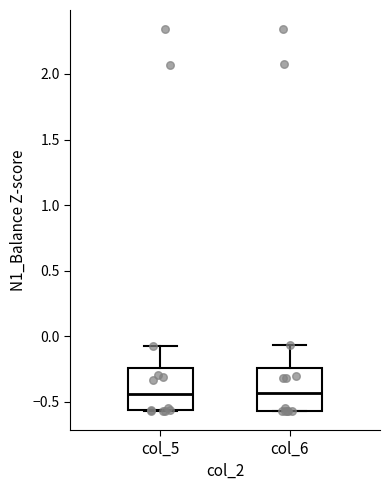

Reading left to right, transcribe this box plot: for each box, give where its median line is, the range the box spans, and where its two whiskers end, as read against the y-axis. The values are not printed on the chart, so give them approximately, as read against the axis.

col_5: median -0.45, box -0.55 to -0.25, whiskers -0.55 to -0.10
col_6: median -0.45, box -0.55 to -0.25, whiskers -0.55 to -0.05